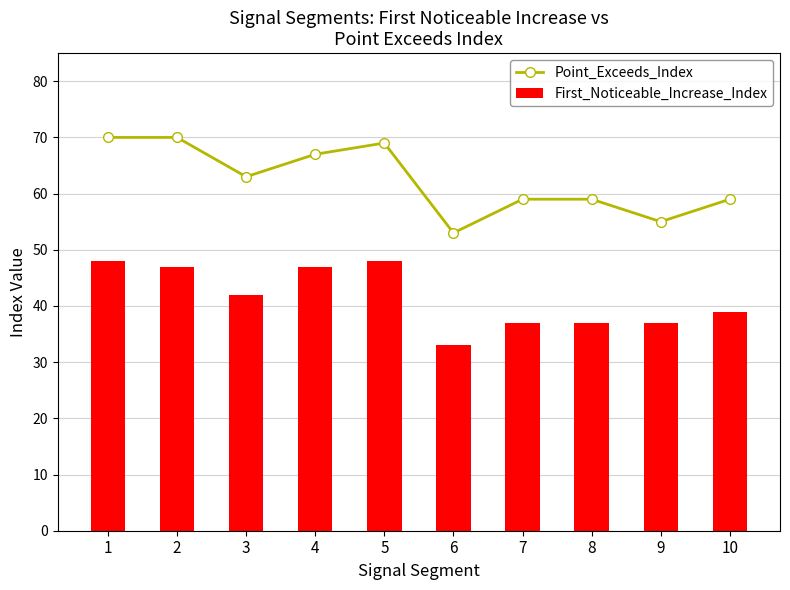

List the series in order of their overall mean, highest first.

Point_Exceeds_Index, First_Noticeable_Increase_Index